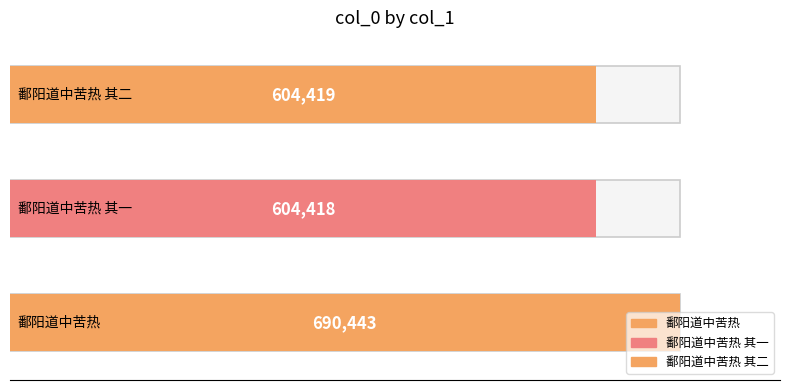

What is the sum of all values?

1899280